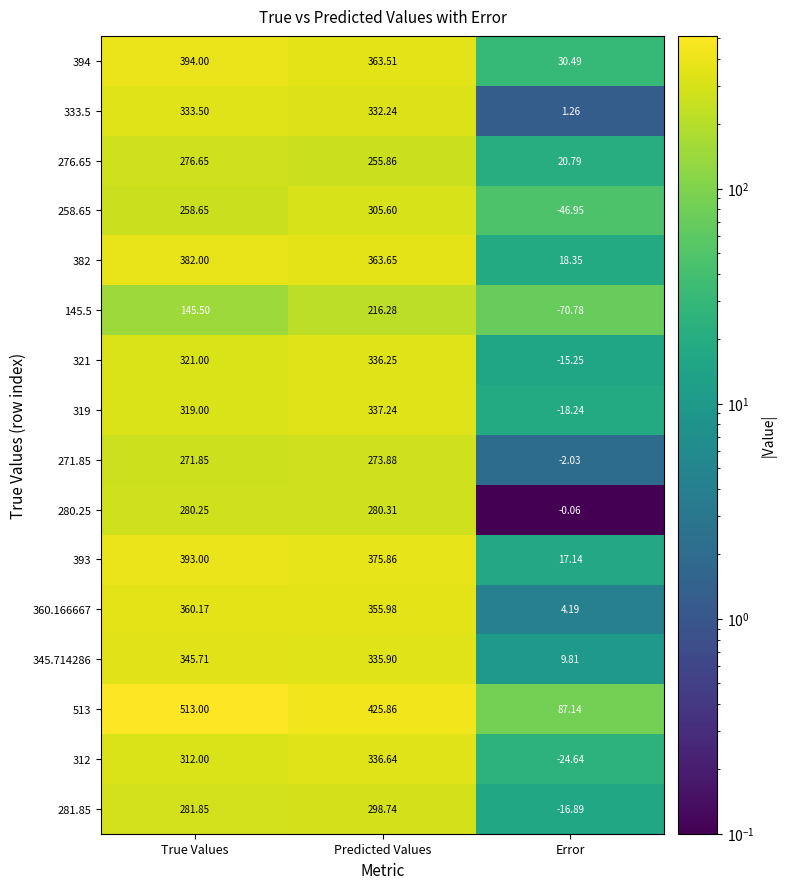

Where is 276.65 nearest to the value 148?

Predicted Values